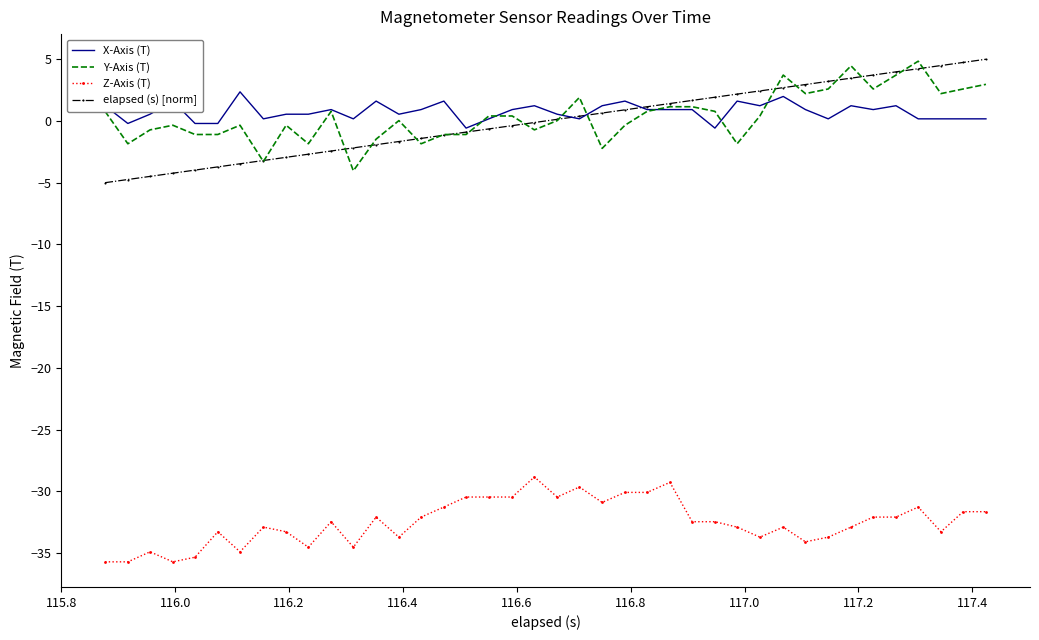

True or false: Y-Axis (T) and Z-Axis (T) intersect in this chart.

False